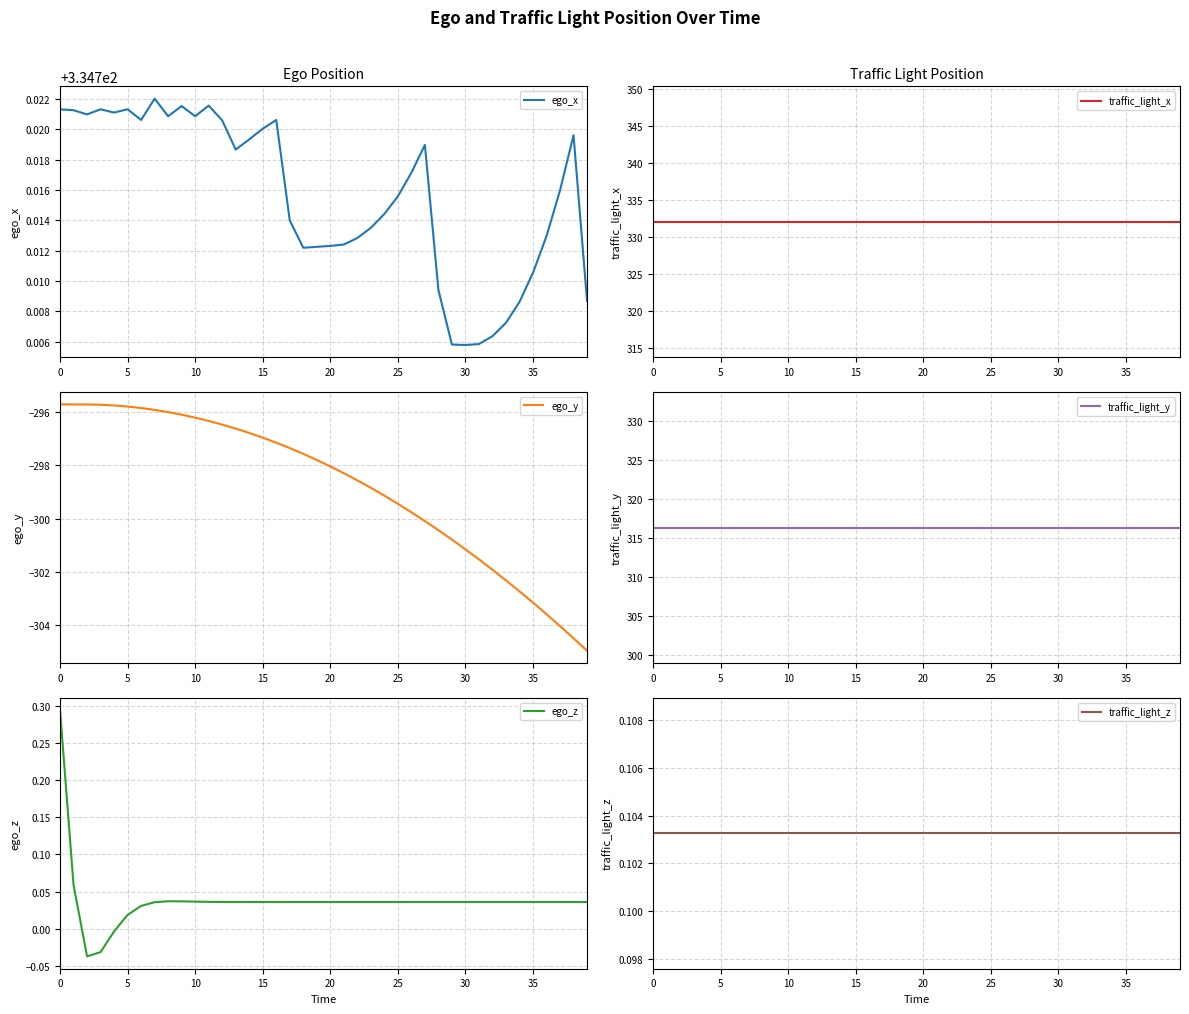

Does the chart display data point markers on the line(s)?

No